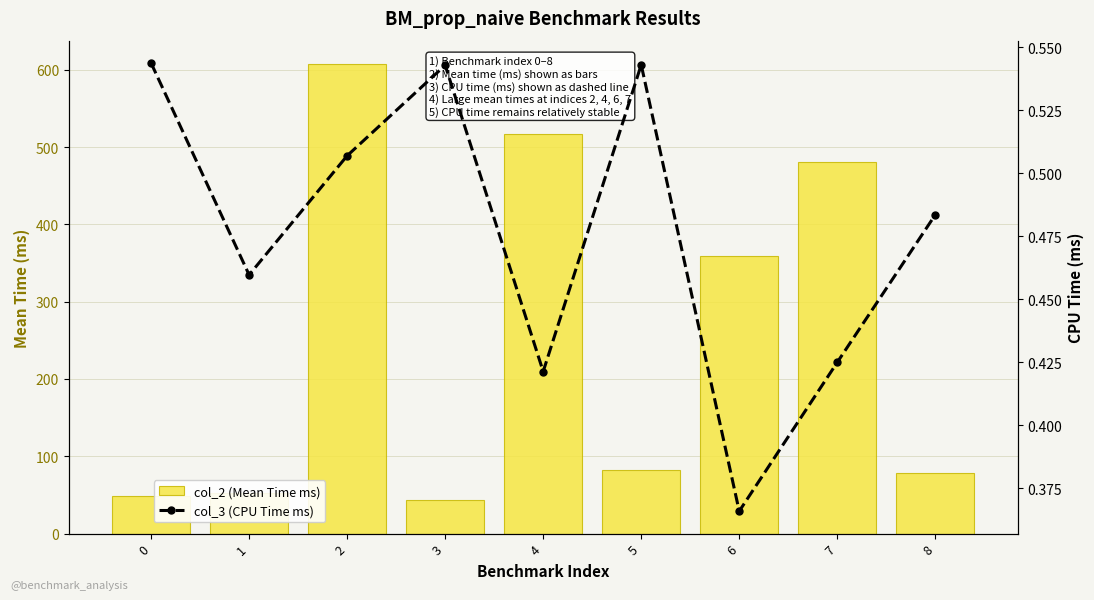

Where is col_3 (CPU Time ms) nearest to the value 0?

6